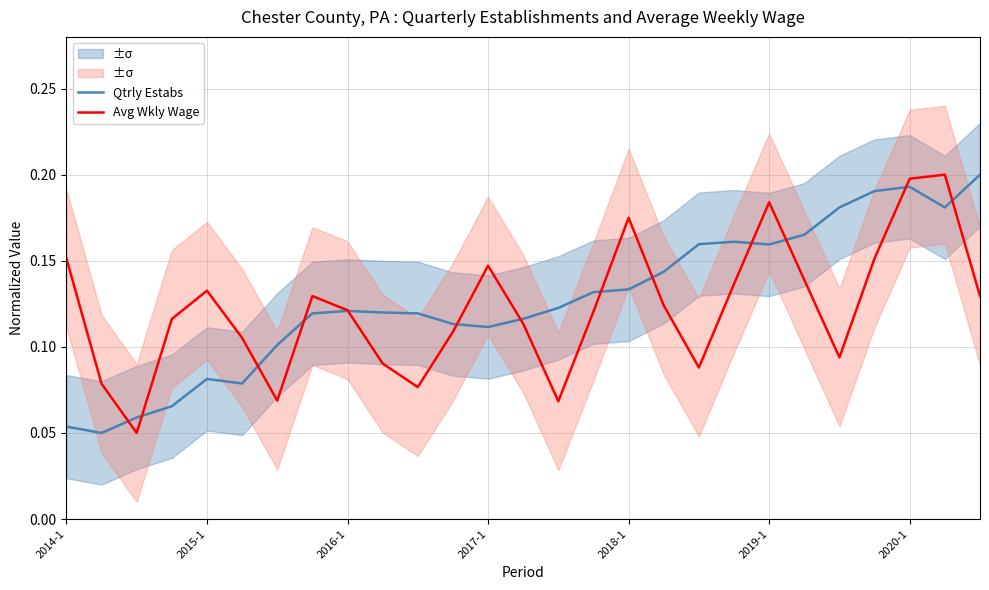

List the series in order of their peak value, highest first.

Qtrly Estabs, Avg Wkly Wage